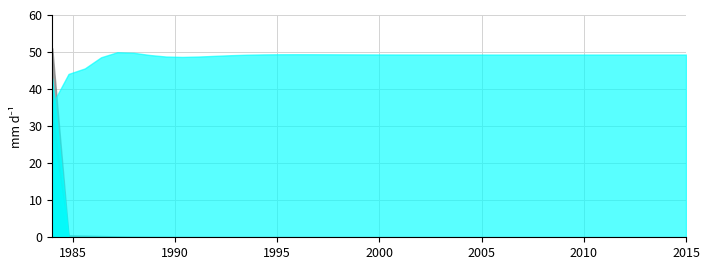

What is the greatest value displayed?

51.0